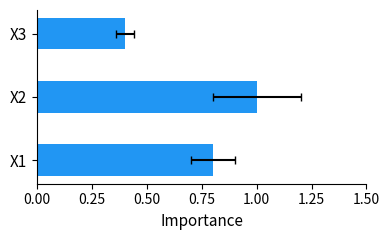

Does the chart contain stacked bars?

No